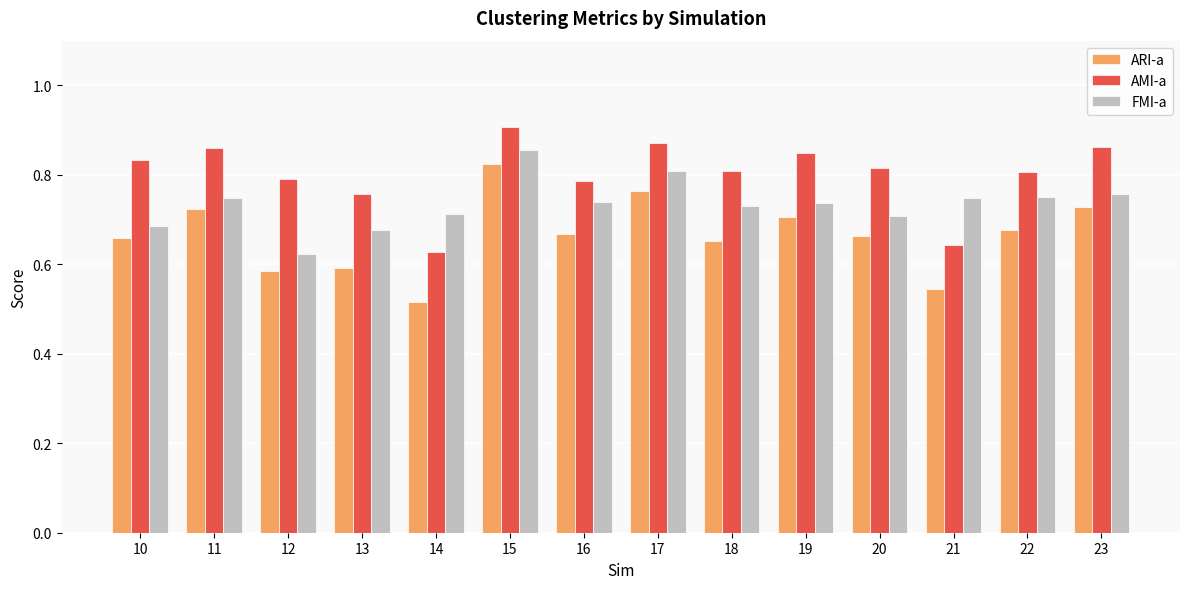

What is the difference between the highest and lowest values at 19?

0.1